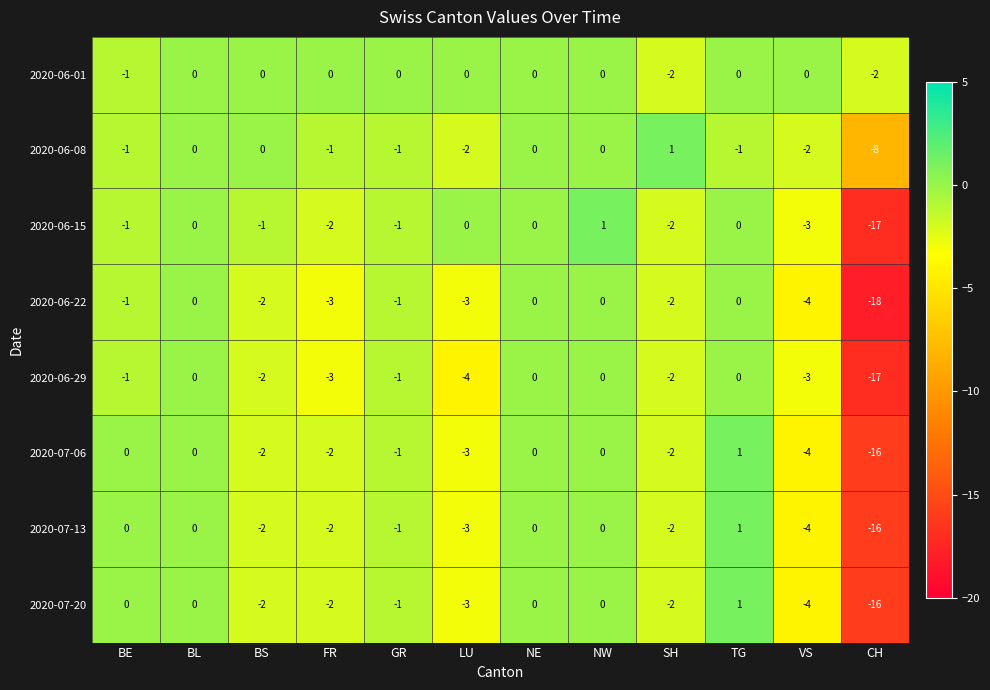

What is the greatest value displayed?

1